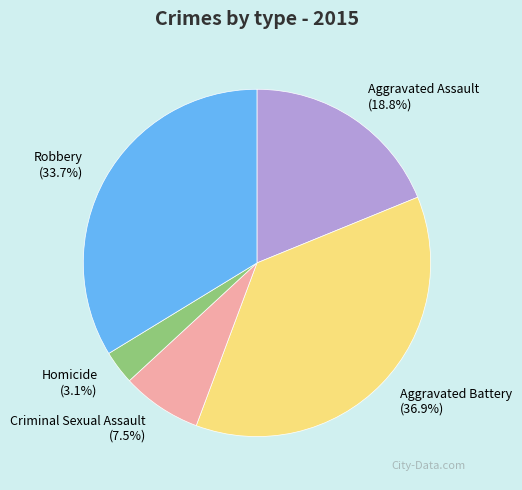

What is the smallest slice in the pie chart?

Homicide